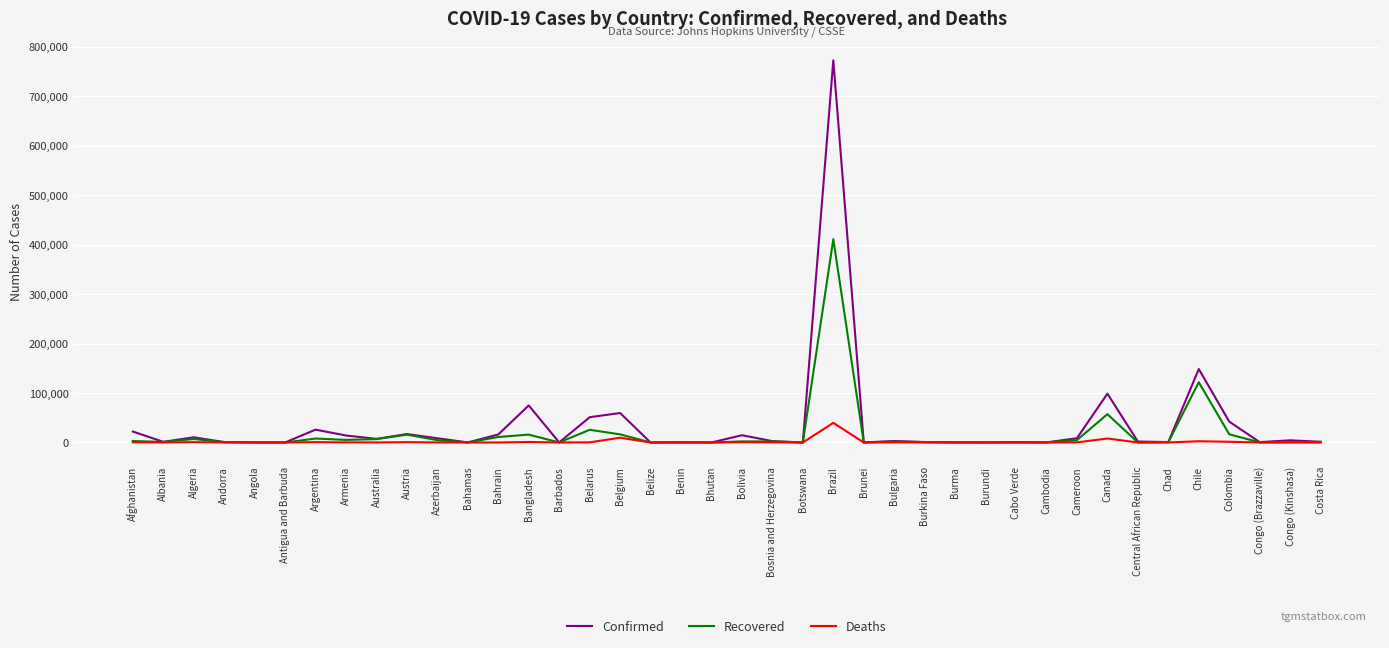

What is the sum of the Confirmed values at Cabo Verde and Congo (Brazzaville)?

1343